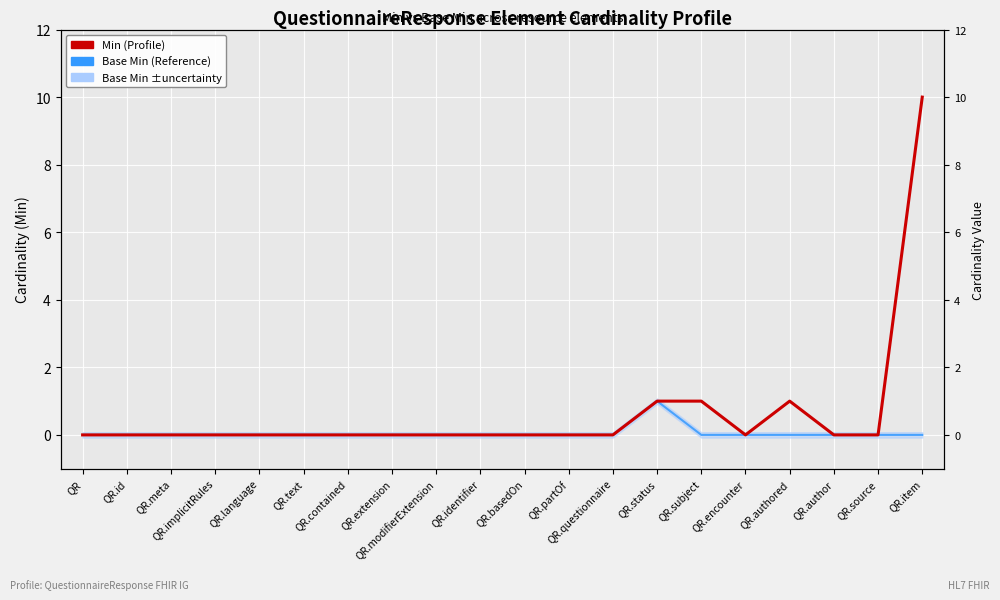

The value of Min (Profile) at QR.language is 0. True or false?

True